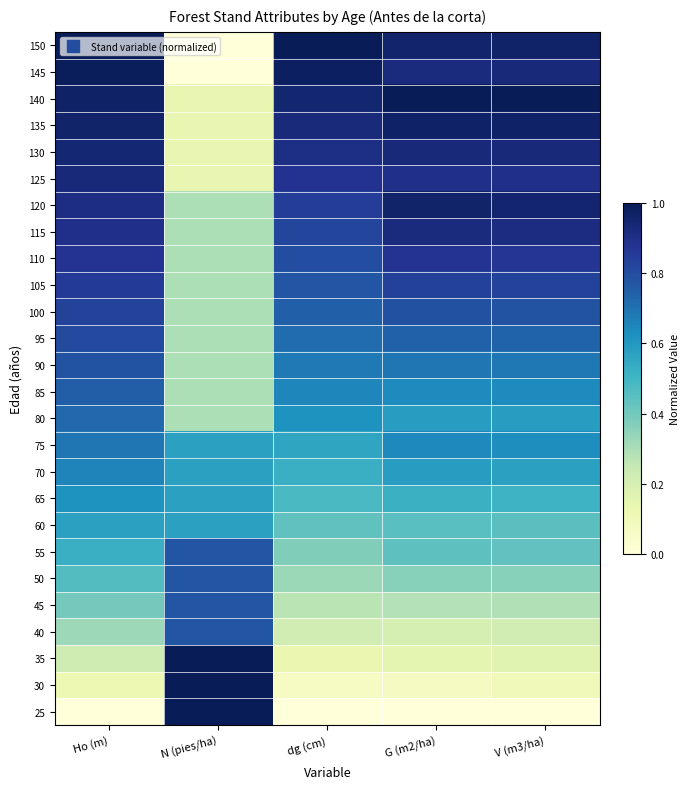

Count the number of categories in the chart.

5